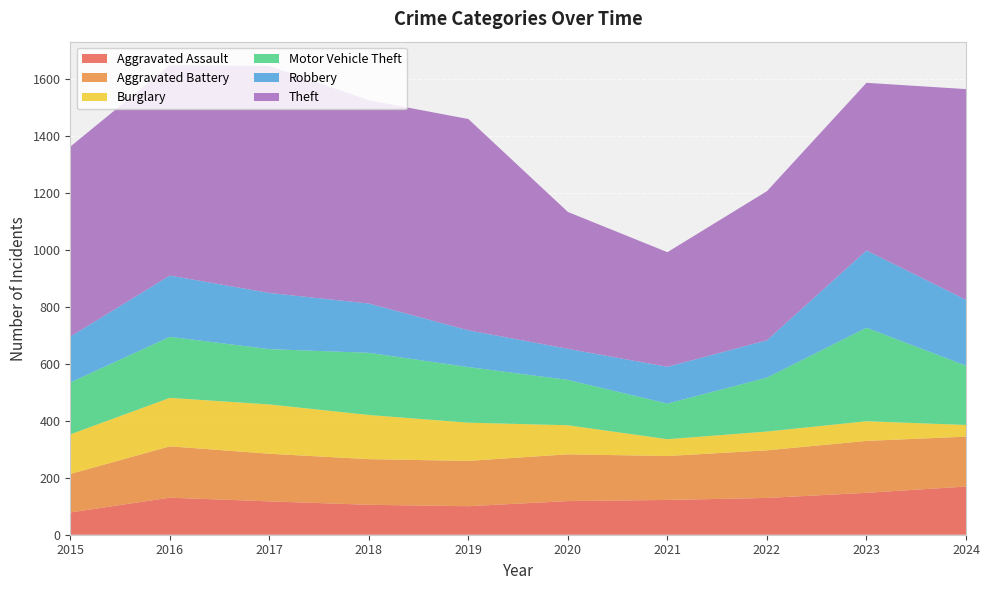

Reading right to left, extract all data points from this chart.

Aggravated Assault: 169	147	129	122	118	100	105	117	130	78
Aggravated Battery: 175	182	167	154	164	159	160	167	180	135
Burglary: 41	69	66	59	102	134	155	173	170	139
Motor Vehicle Theft: 208	328	189	125	159	195	218	194	214	182
Robbery: 231	271	131	129	109	129	173	197	215	161
Theft: 739	588	523	402	480	741	713	796	738	666